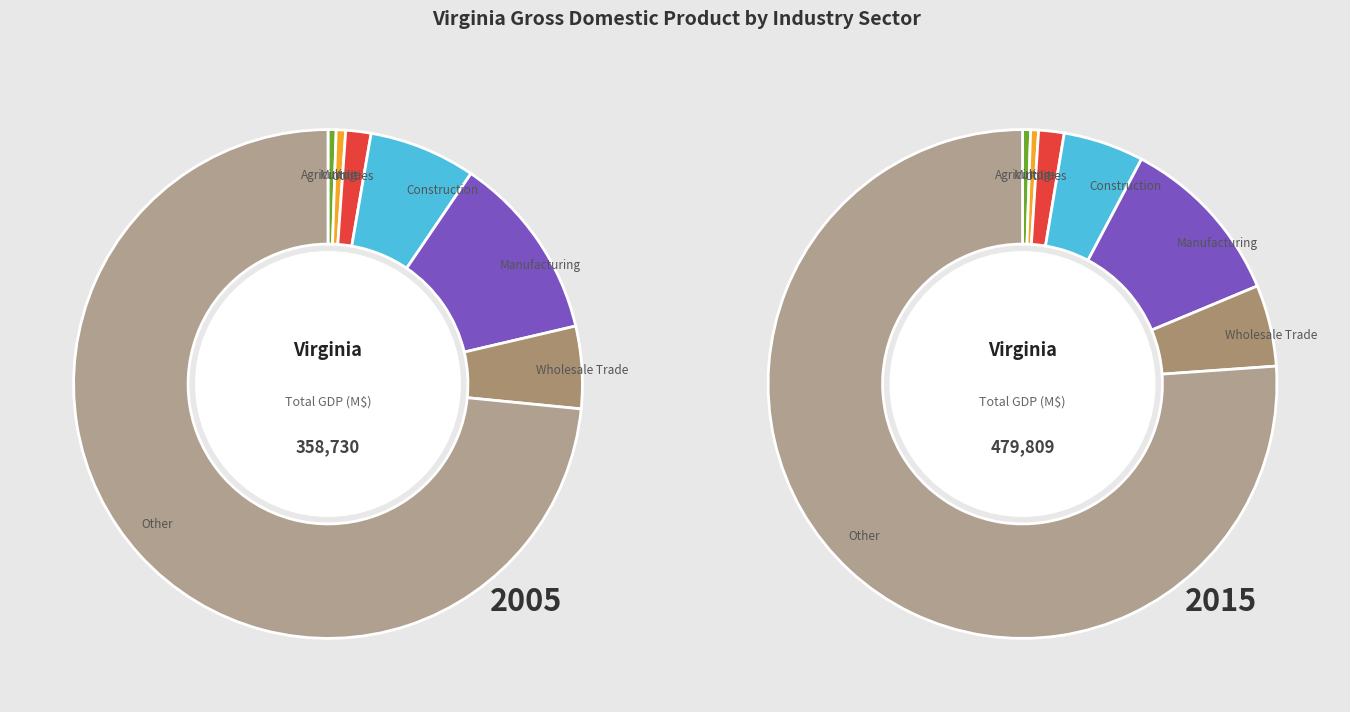

True or false: 5 accounts for 14% of the total.

False